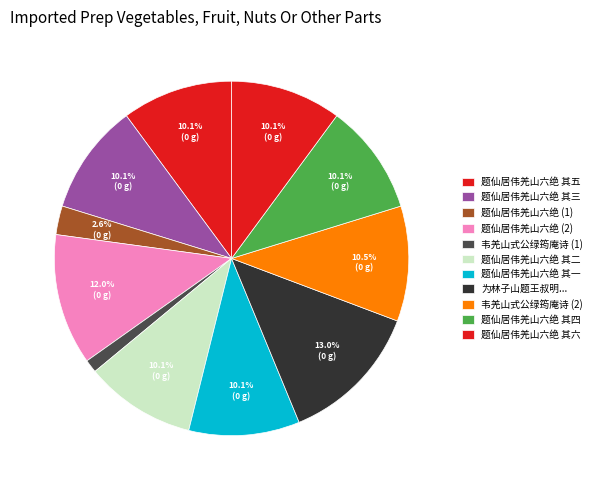

How much of the chart is everything except 题仙居伟羌山六绝 其三?

89.9%